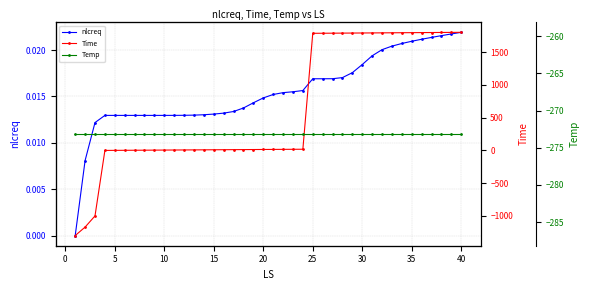

True or false: Time has a value of 3.3 at 17.

False